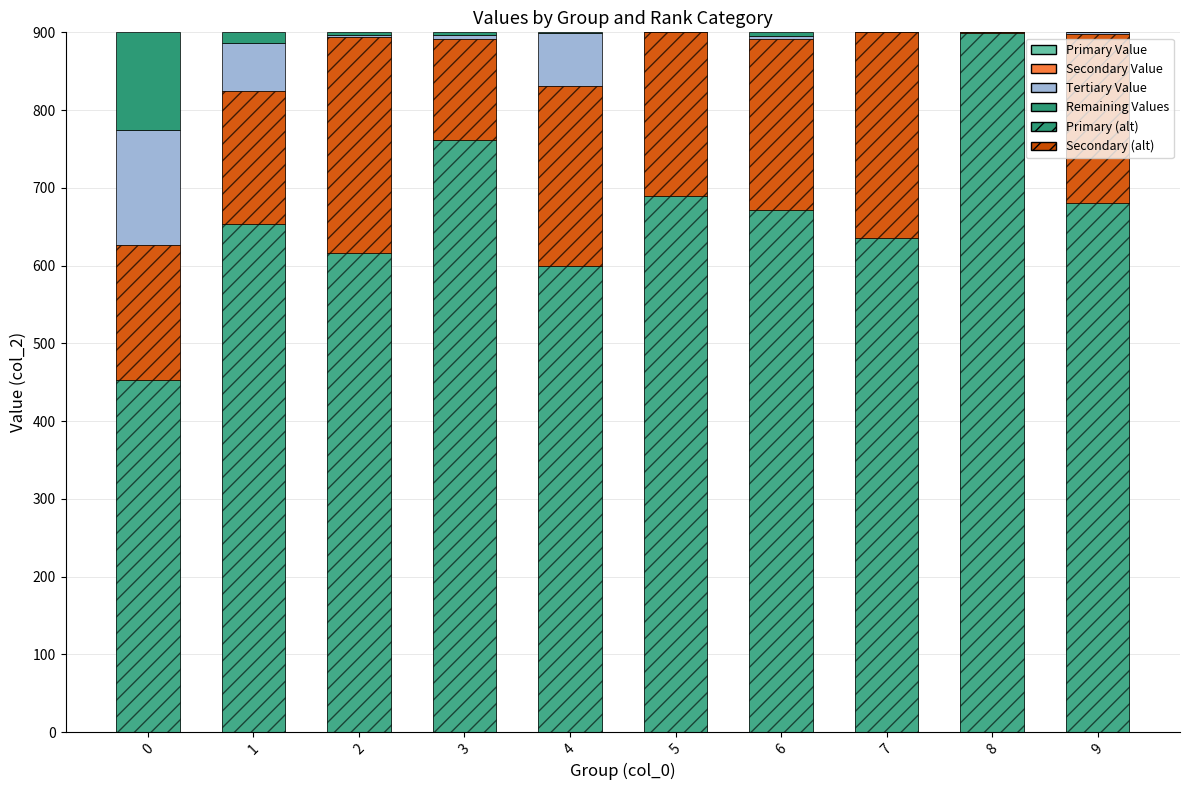

Which label corresponds to the largest value in the chart?

8